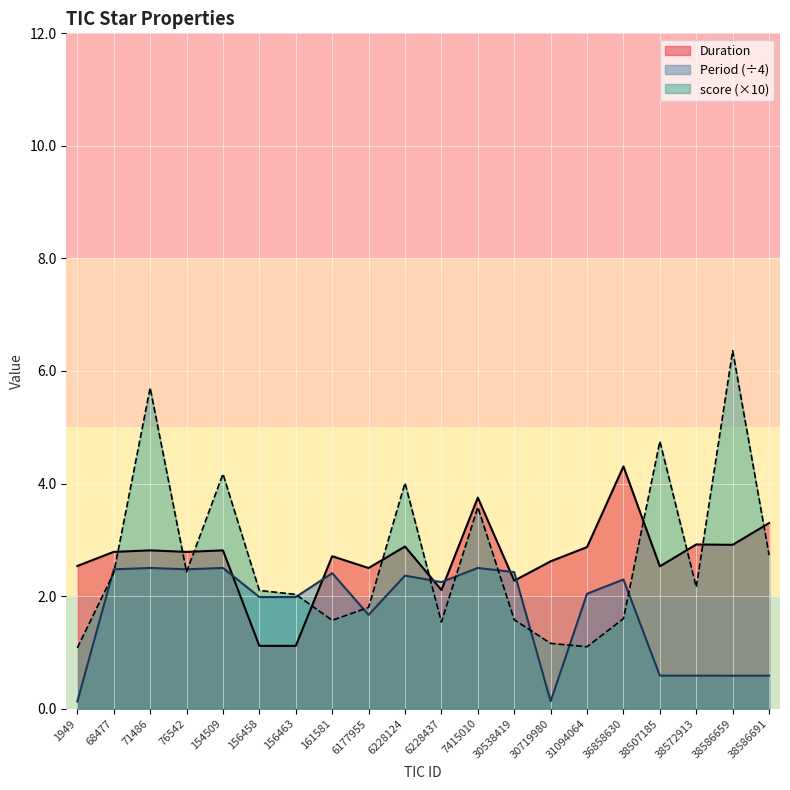

True or false: Duration and Period cross at least once.

True